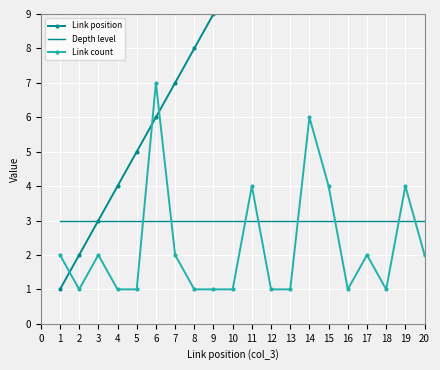

Which series ends up on top after the final intersection of Link count and Link position?

Link position